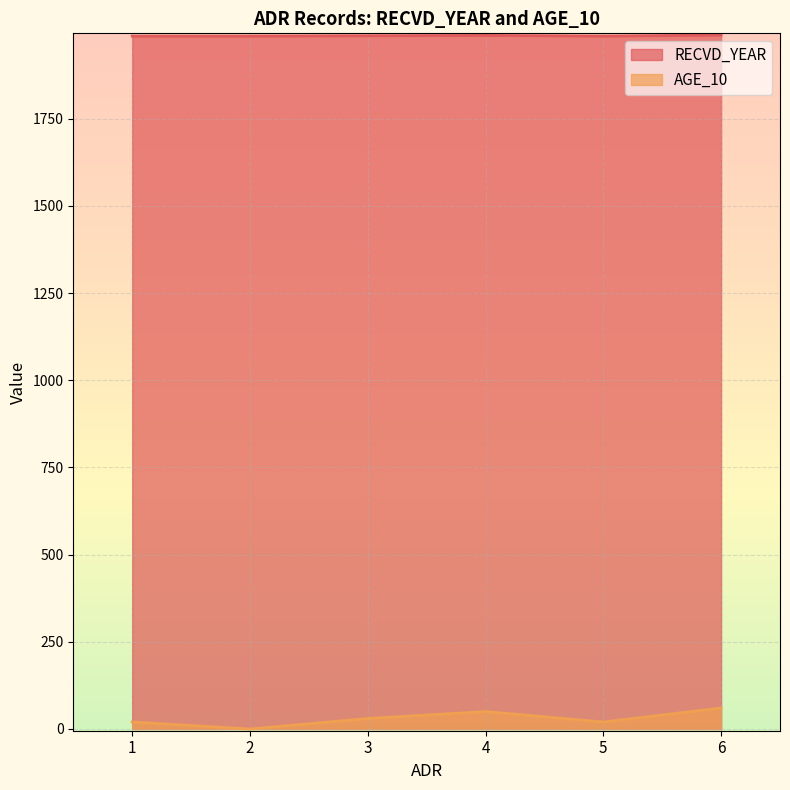

How many lines are shown in the chart?

2